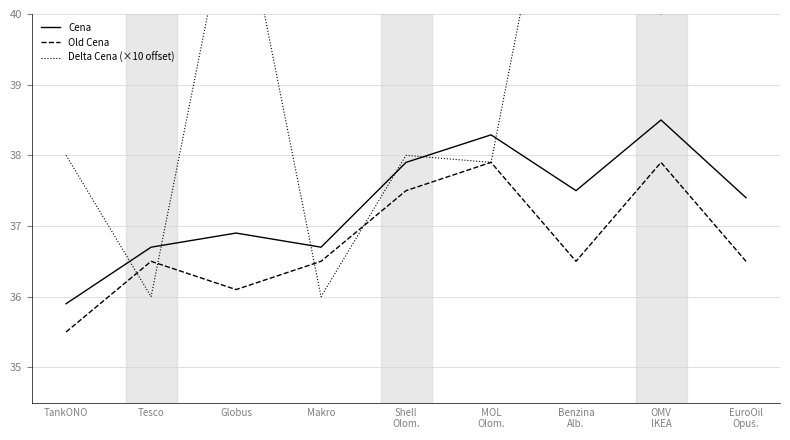

Which series has the widest spread of values?

Delta Cena (×10 offset)